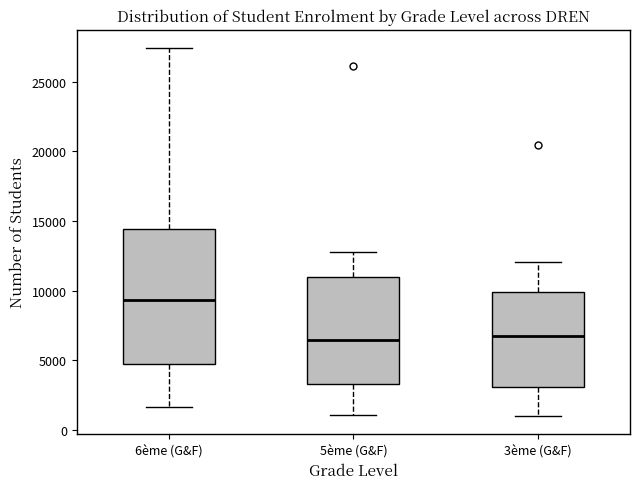

Reading left to right, read every box against the y-axis: the position of its median line, the range the box covers, and the ends of its whiskers. The values are not printed on the chart, so give them approximately, as read against the axis.

6ème (G&F): median 9500, box 5000 to 14500, whiskers 1500 to 27500
5ème (G&F): median 6500, box 3500 to 11000, whiskers 1000 to 13000
3ème (G&F): median 7000, box 3000 to 10000, whiskers 1000 to 12000